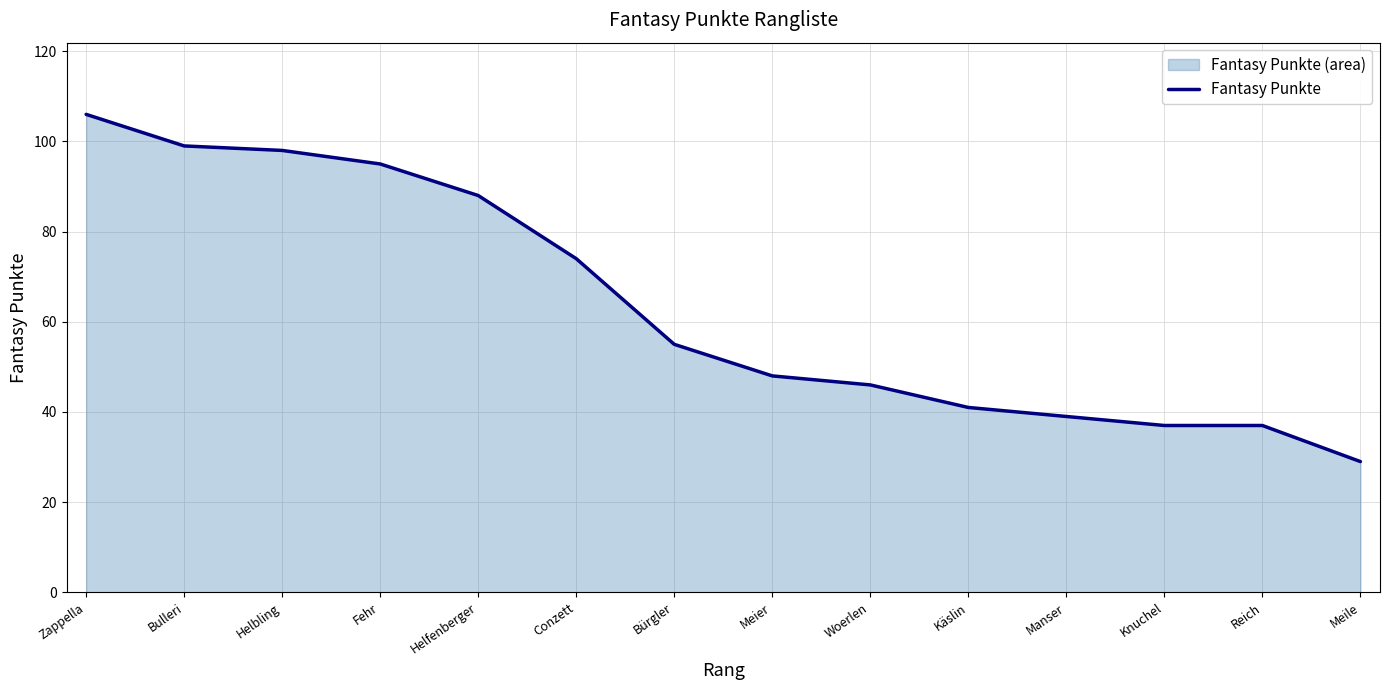

What is the approximate value at Bulleri, to the nearest 5?

100